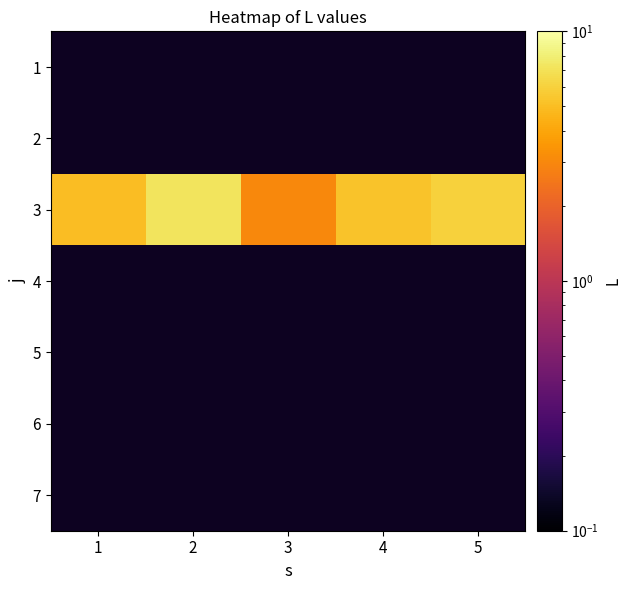

Is the value of 6 at 3 greater than the value of 3 at 2?

No